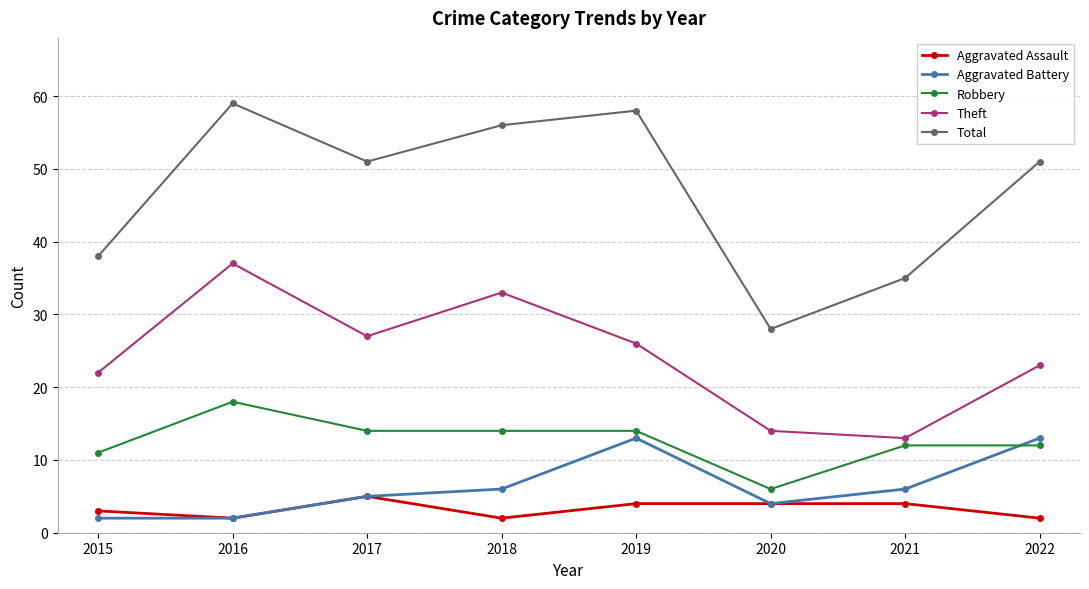

What is the sum of all Total values?

376